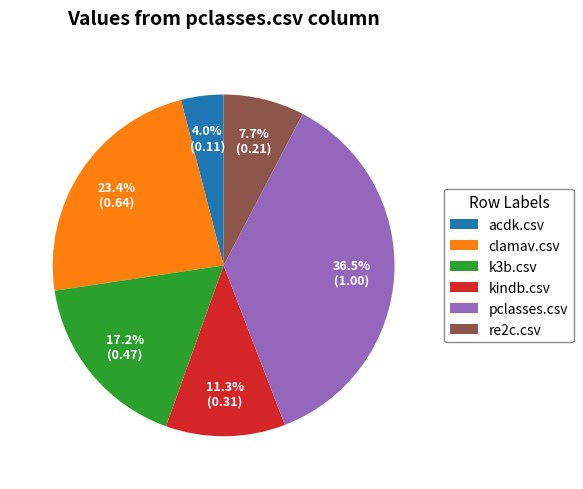

Count the number of slices in the pie.

6